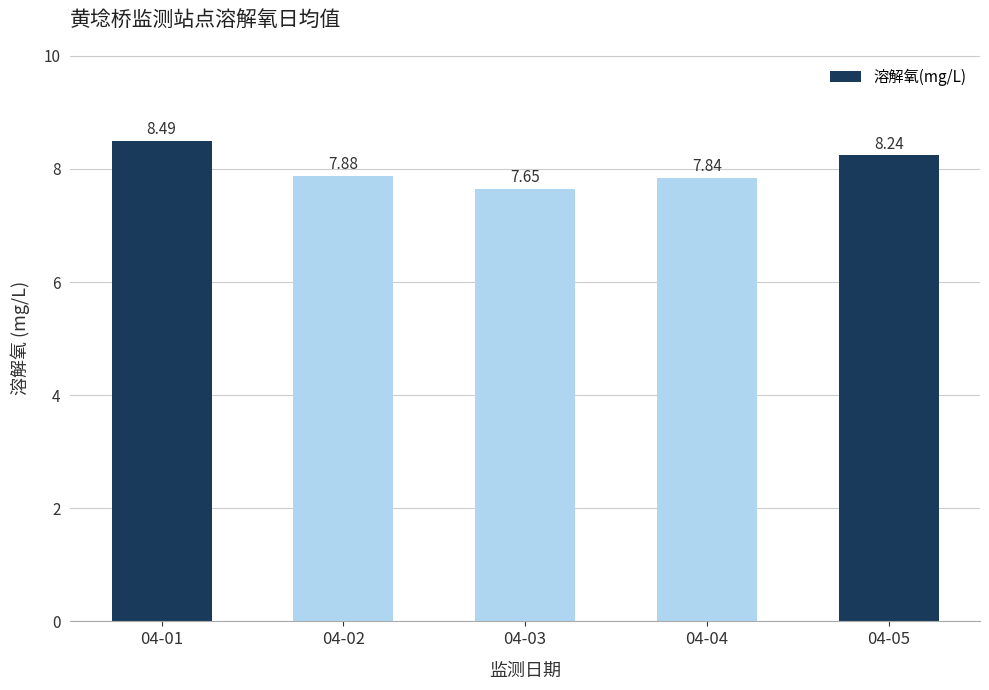

Which label corresponds to the largest value in the chart?

04-01